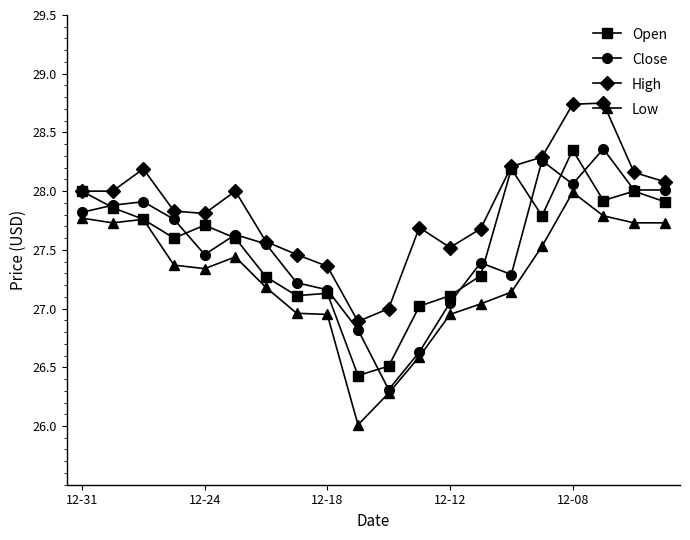

What is the average value of the High series?

27.9